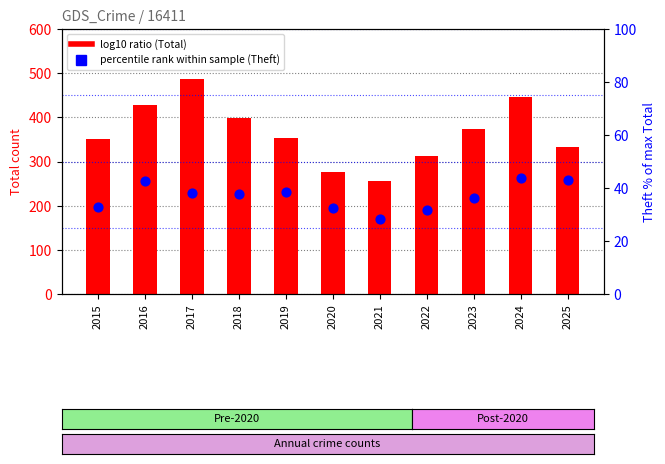

Is the value of Total count at 2018 greater than the value of Theft % of max Total at 2025?

Yes